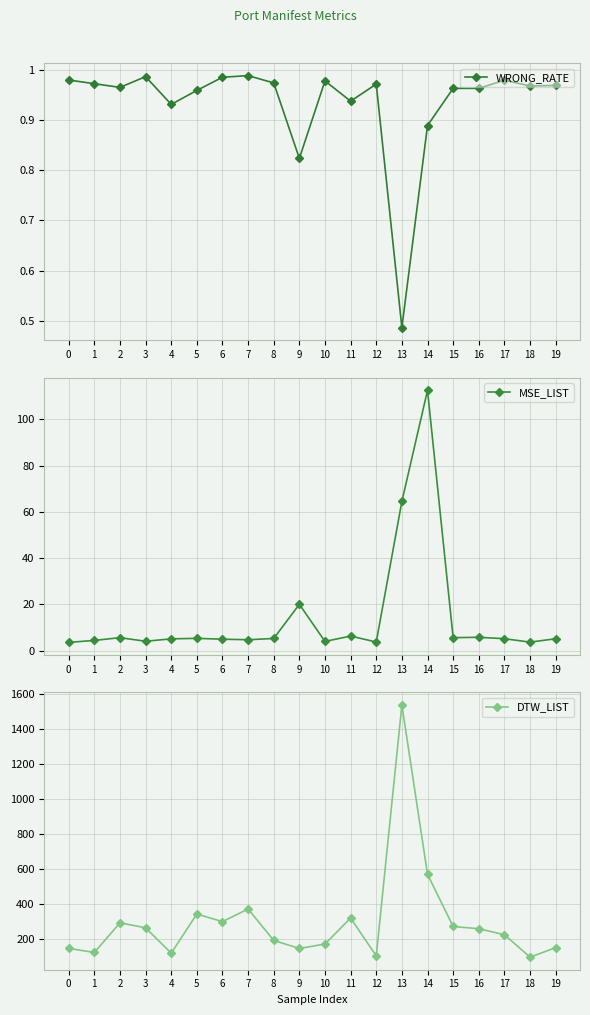

Reading left to right, extract all data points from this chart.

WRONG_RATE: 0=1.0	1=1.0	2=1.0	3=1.0	4=0.9	5=1.0	6=1.0	7=1.0	8=1.0	9=0.8	10=1.0	11=0.9	12=1.0	13=0.5	14=0.9	15=1.0	16=1.0	17=1.0	18=1.0	19=1.0
MSE_LIST: 0=3.6	1=4.5	2=5.6	3=4.1	4=5.1	5=5.4	6=5.0	7=4.8	8=5.3	9=20.1	10=4.0	11=6.3	12=3.8	13=64.5	14=112.6	15=5.6	16=5.8	17=5.2	18=3.7	19=5.2
DTW_LIST: 0=148.1	1=124.8	2=293.9	3=265.6	4=120.6	5=344.1	6=300.8	7=372.9	8=193.5	9=147.4	10=173.0	11=321.5	12=104.9	13=1536.8	14=571.0	15=273.1	16=260.3	17=226.0	18=98.2	19=152.1